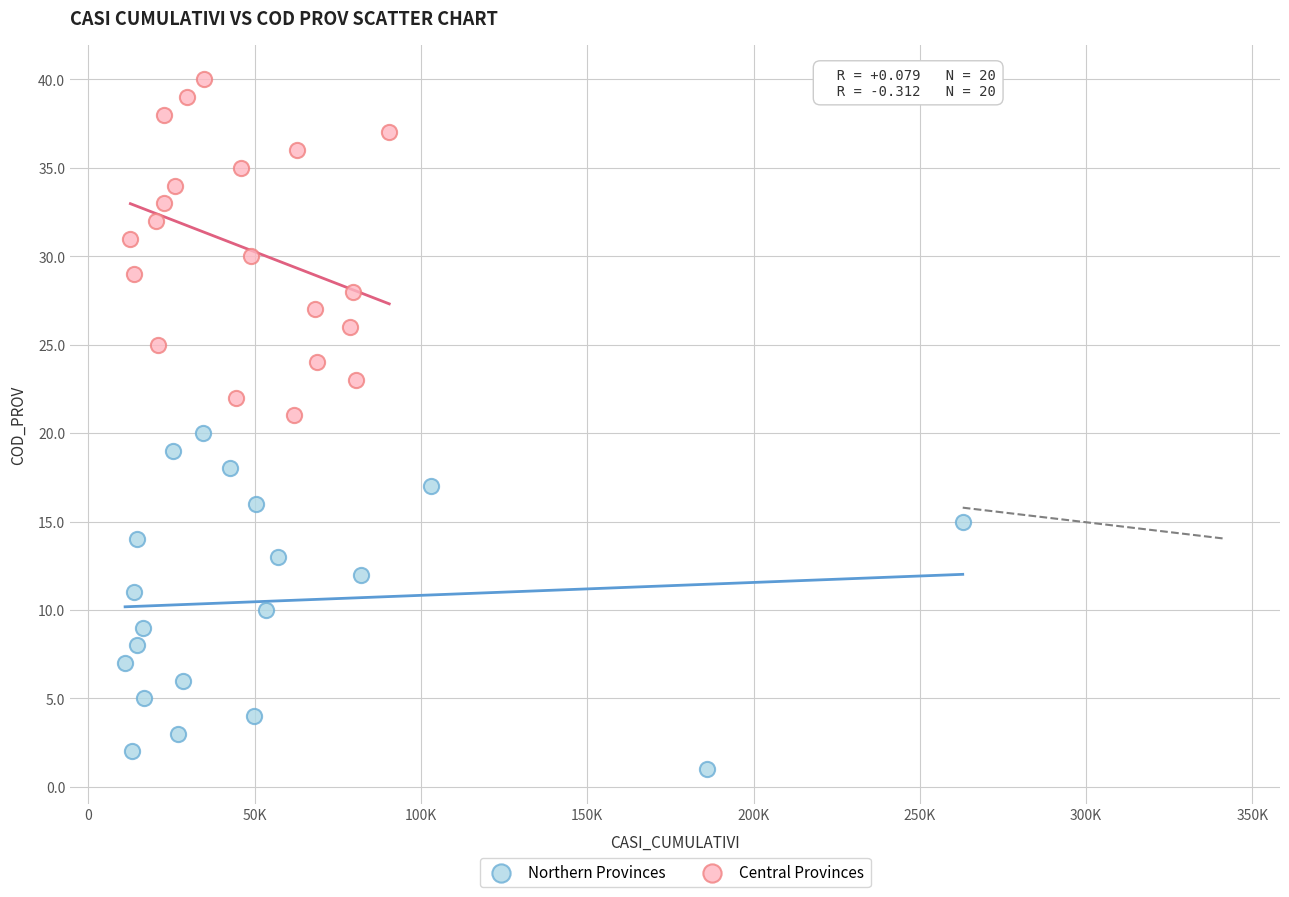

Which series contains the lowest Y value?

Northern Provinces